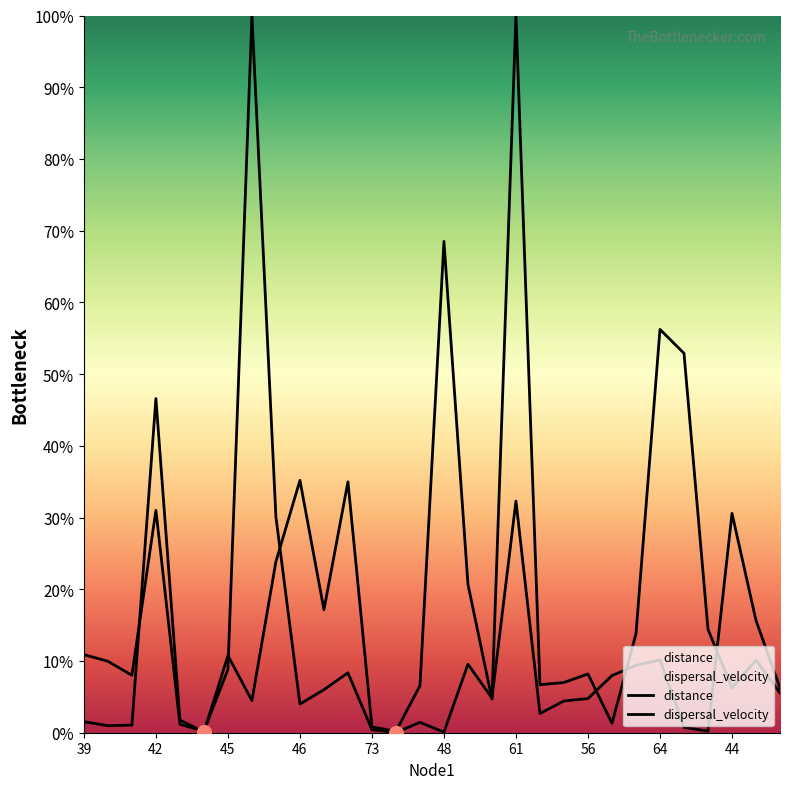

Reading left to right, what are all the values shown in this chart?

distance: 10.9	10.0	8.0	31.0	1.2	0.2	8.8	100.0	30.1	4.0	6.0	8.4	0.4	0.0	1.4	0.1	9.6	4.8	32.3	2.7	4.4	4.8	8.0	9.4	10.1	0.8	0.2	30.6	15.7	6.2
dispersal_velocity: 1.5	1.0	1.1	46.6	1.8	0.1	10.7	4.5	23.9	35.2	17.1	35.0	0.8	0.2	6.6	68.5	20.7	4.7	100.0	6.7	7.0	8.2	1.3	13.8	56.2	52.9	14.4	6.2	10.1	5.5